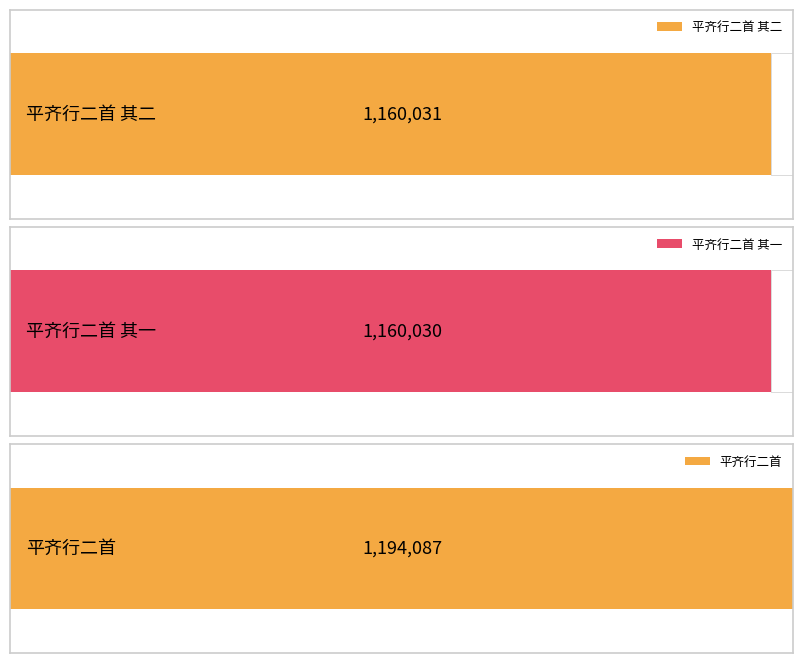

At which category does the chart reach its minimum across all series?

平齐行二首 其一